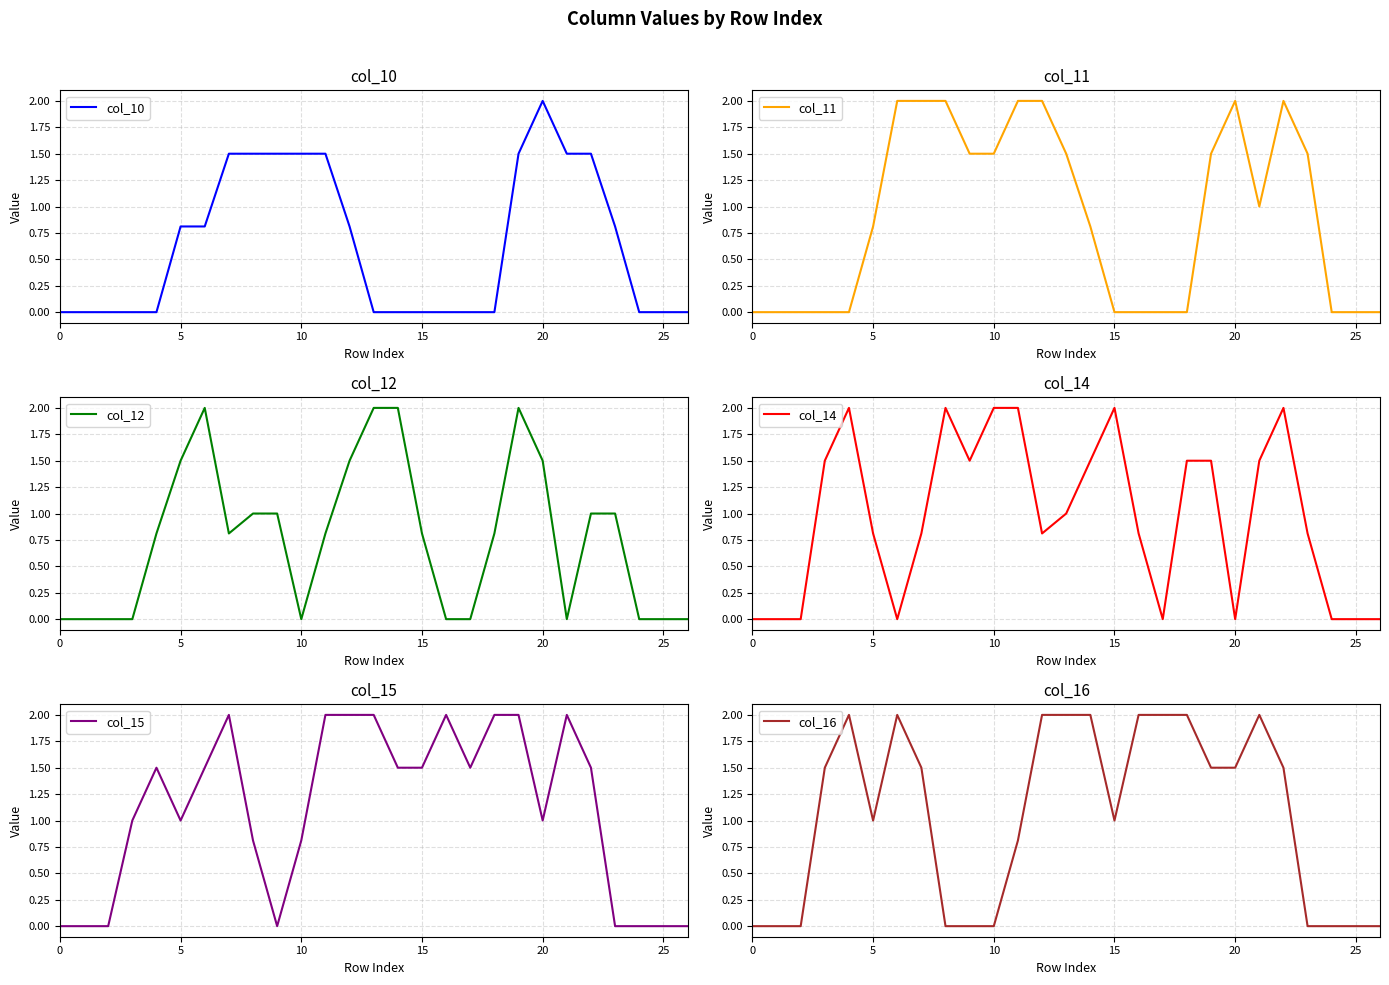

How many values in the col_15 series exceed 1?

14